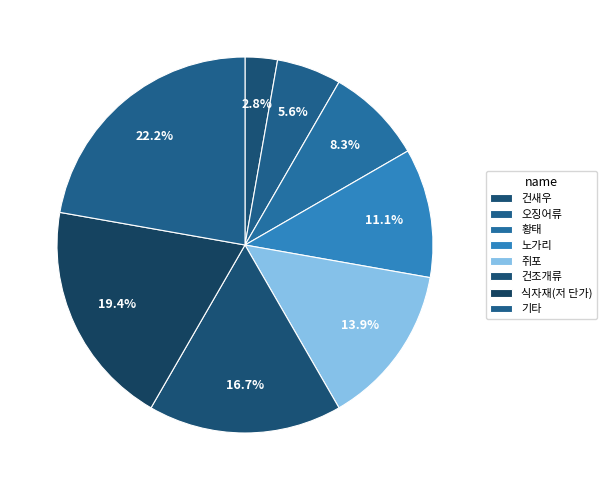

Rank the categories by value from highest to lowest.

기타, 식자재(저 단가), 건조개류, 쥐포, 노가리, 황태, 오징어류, 건새우